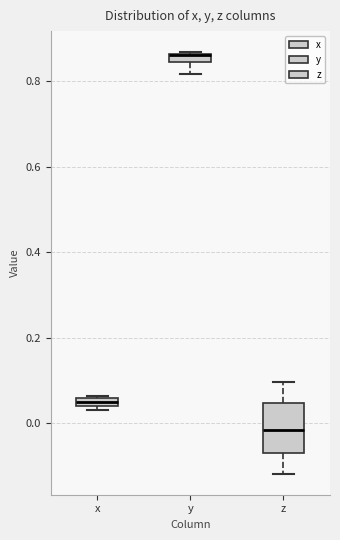

Where is the upper edge of the box for x on the y-axis? The values are not printed on the chart, so give them approximately, as read against the axis.

0.06